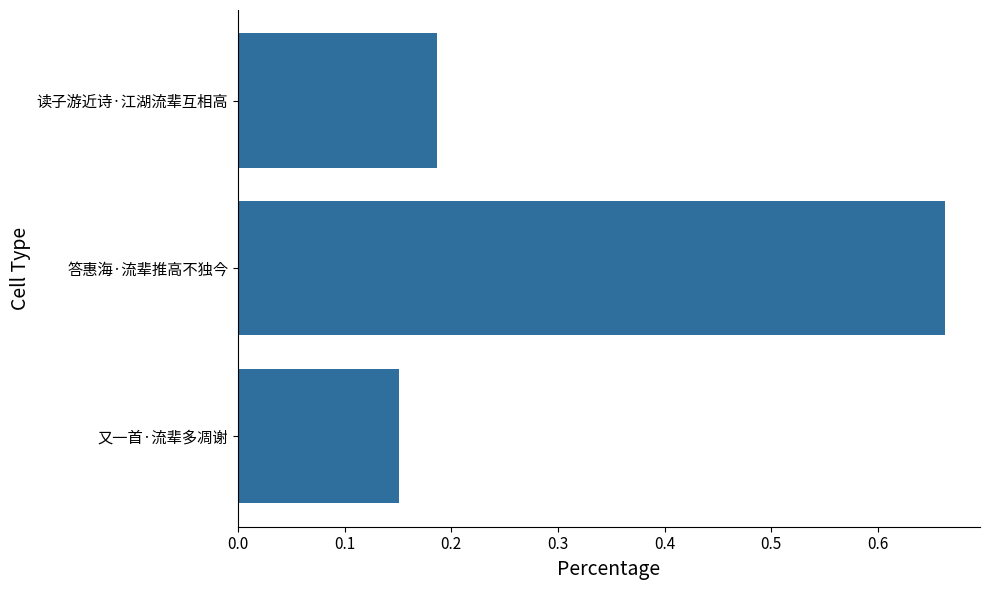

Rank the categories by value from highest to lowest.

答惠海·流辈推高不独今, 读子游近诗·江湖流辈互相高, 又一首·流辈多凋谢